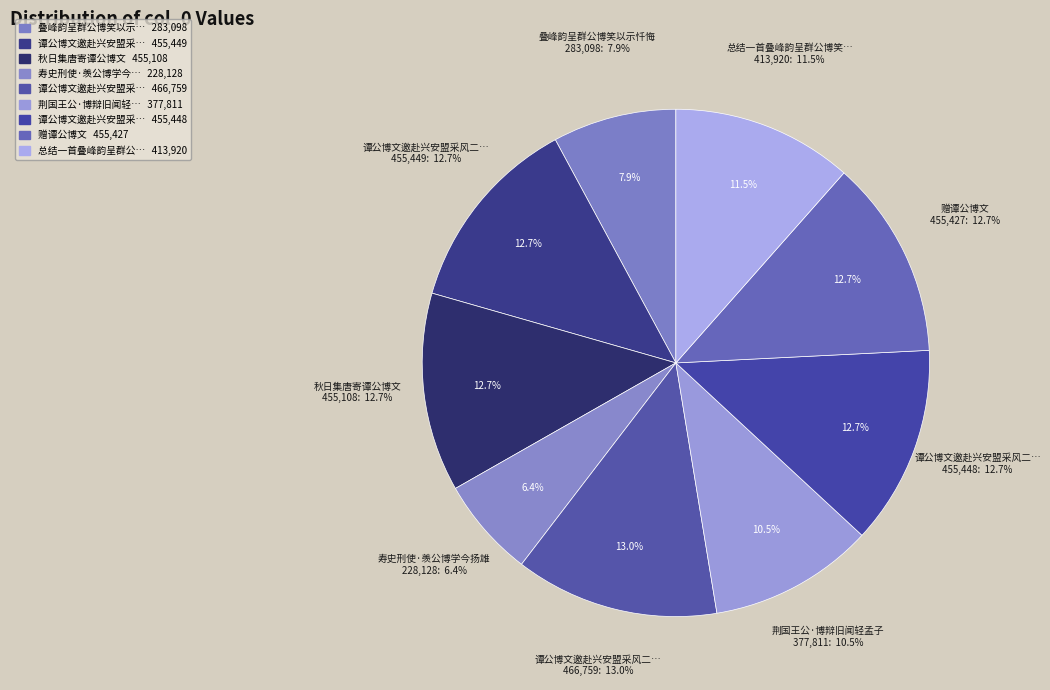

Which slice is the largest?

谭公博文邀赴兴安盟采风二首